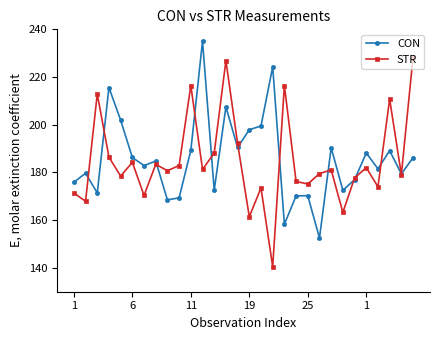

What is the difference between the maximum and second lowest values in the STR series?

66.8